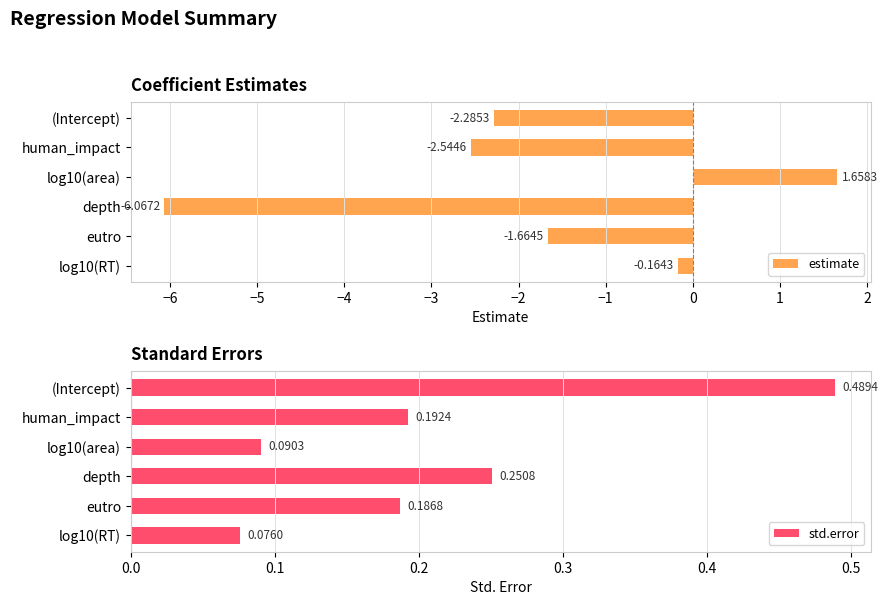

What is the lowest value of the std.error series?

0.1